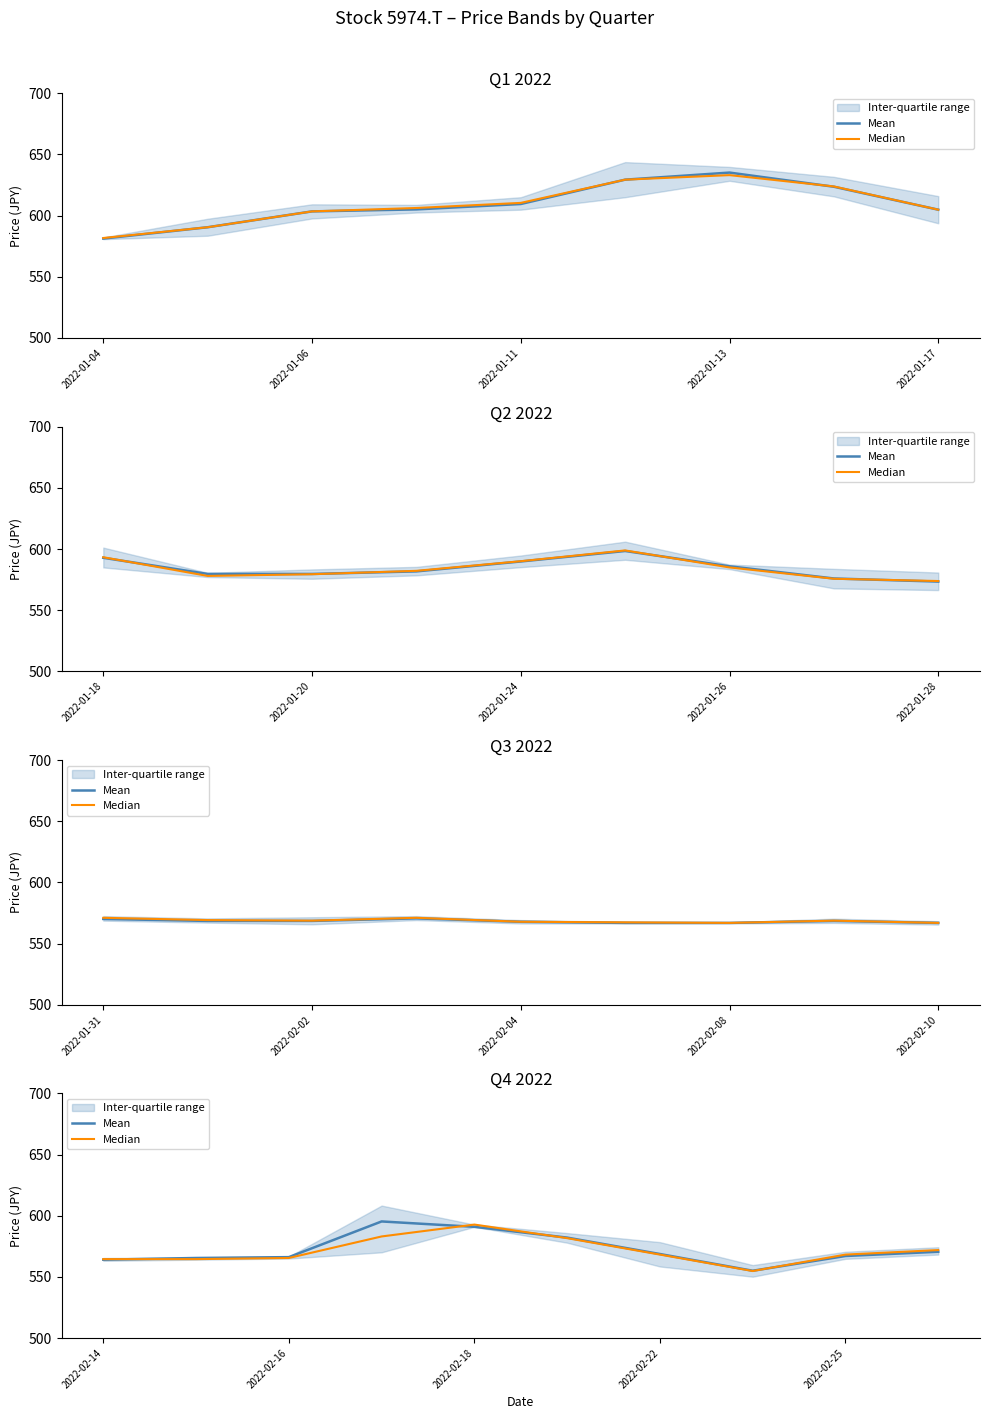

Is it true that Median equals 581.7 at 5?

True